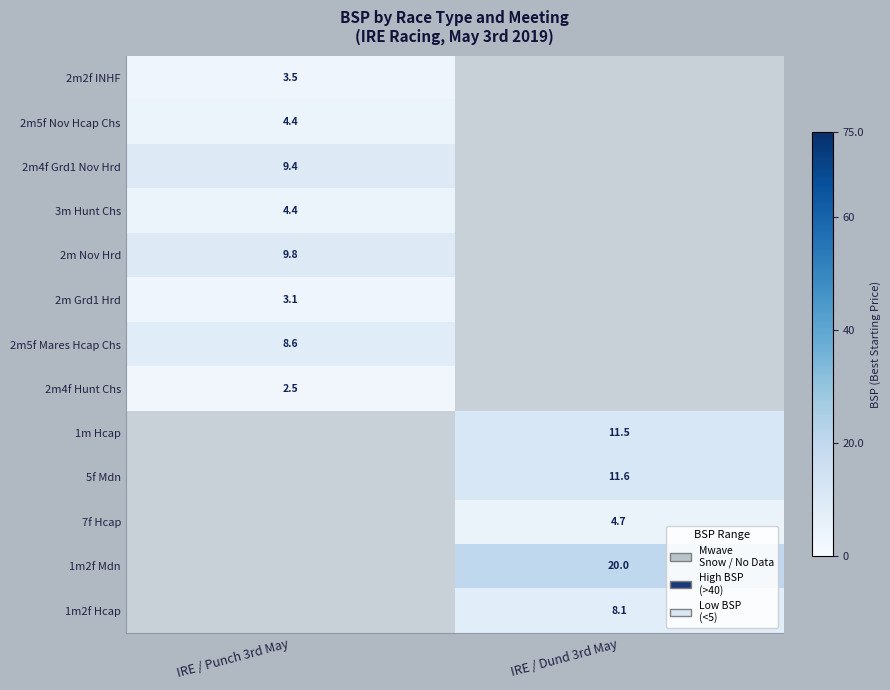

The 1m2f Hcap series shows 0.0 at IRE / Punch 3rd May. True or false?

True